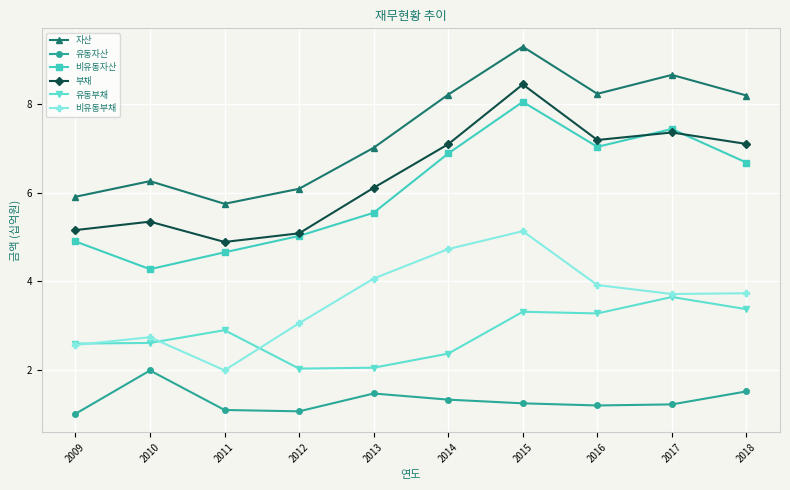

At 2014, list the series in order from smallest to largest.

유동자산, 유동부채, 비유동부채, 비유동자산, 부채, 자산